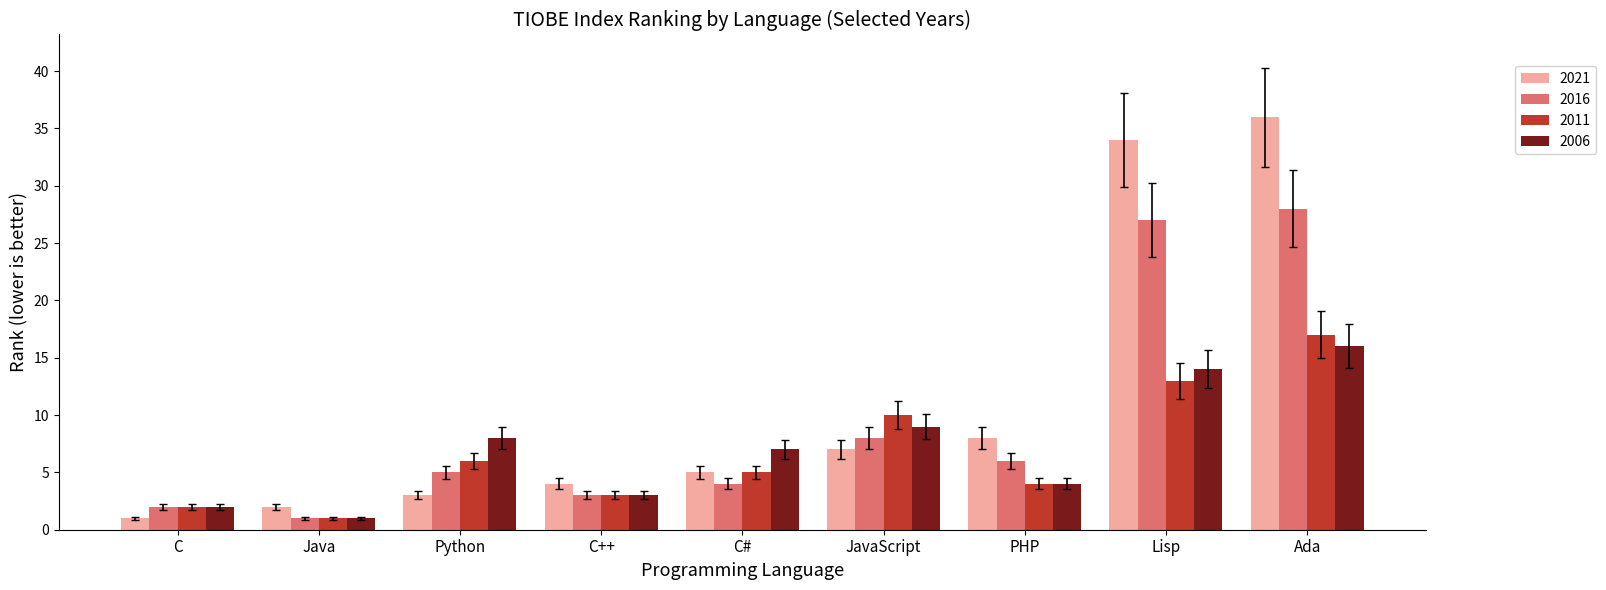

How many values in the 2021 series are below 5?

4